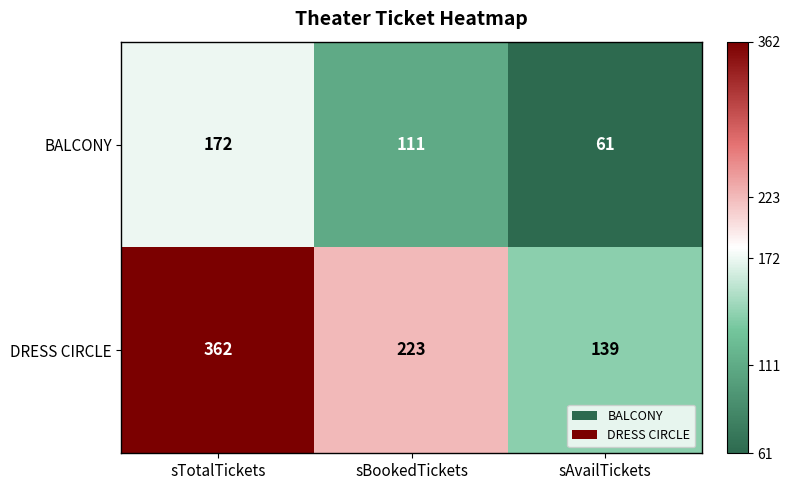

What is the maximum value shown in the chart?

362